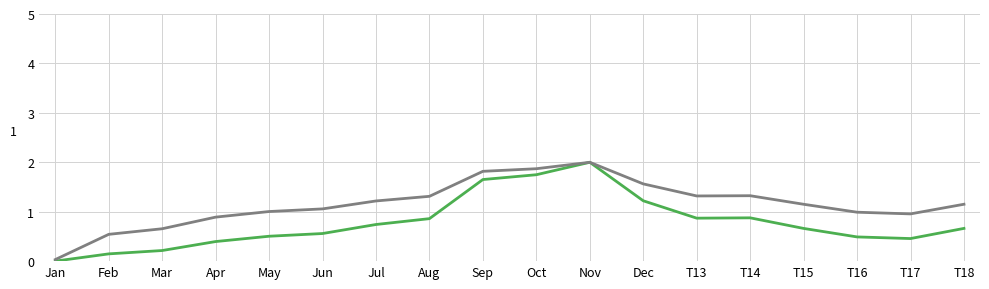

Which category has the lowest value across all series?

Jan